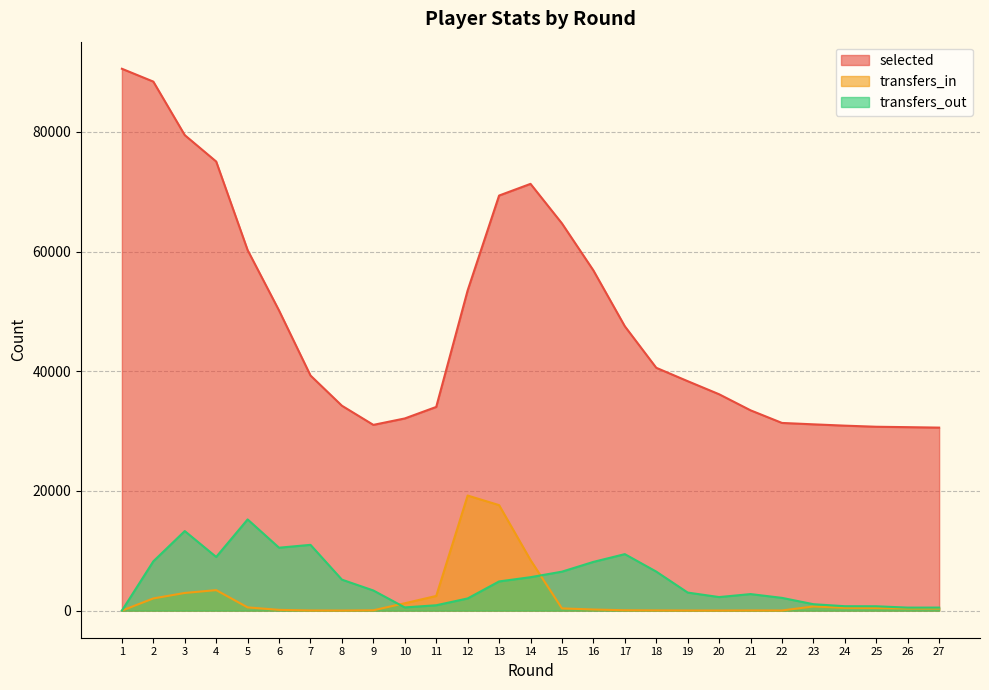

At how many categories does at least one series exceed 21466?

27